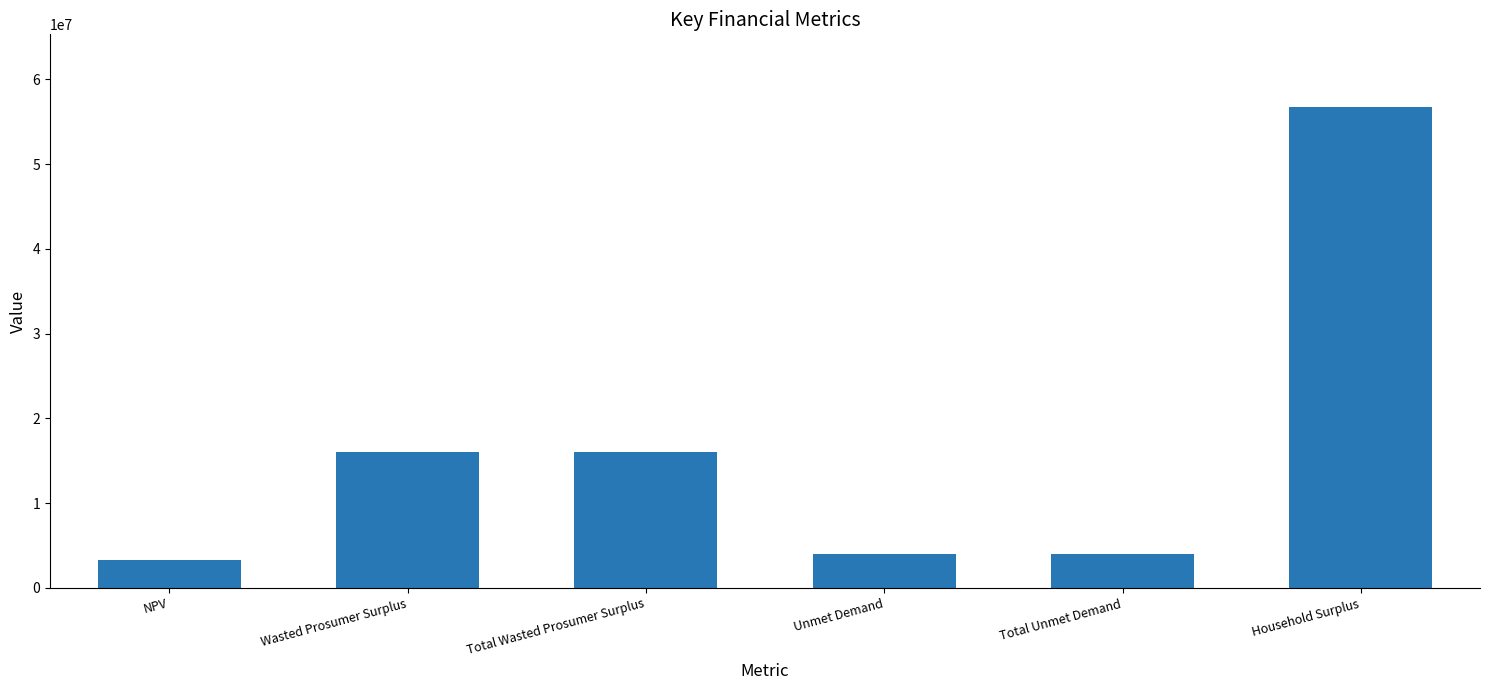

Which label corresponds to the smallest value in the chart?

NPV